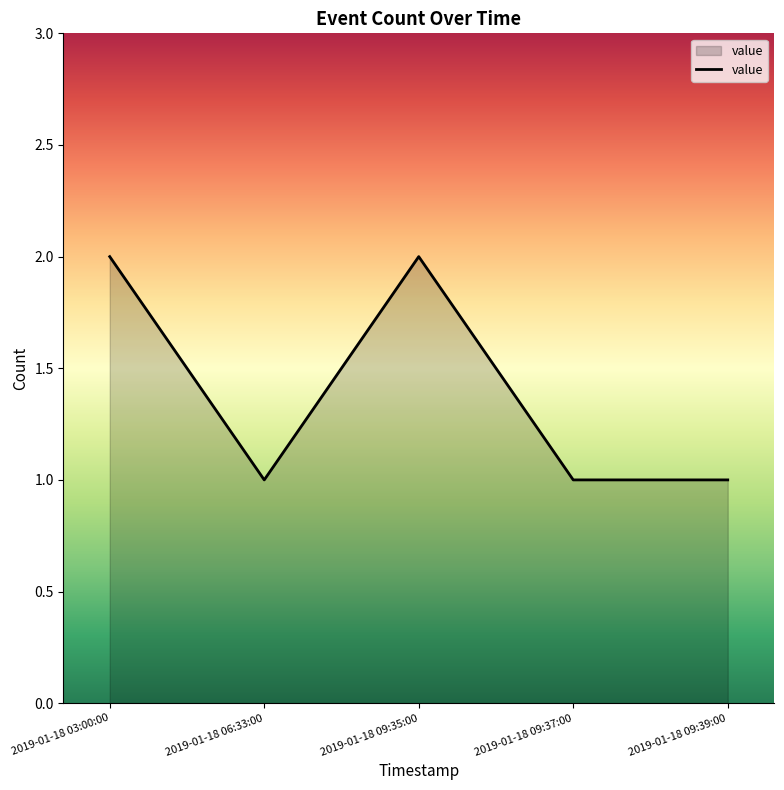

The value at 2019-01-18 06:33:00 is 1. True or false?

True